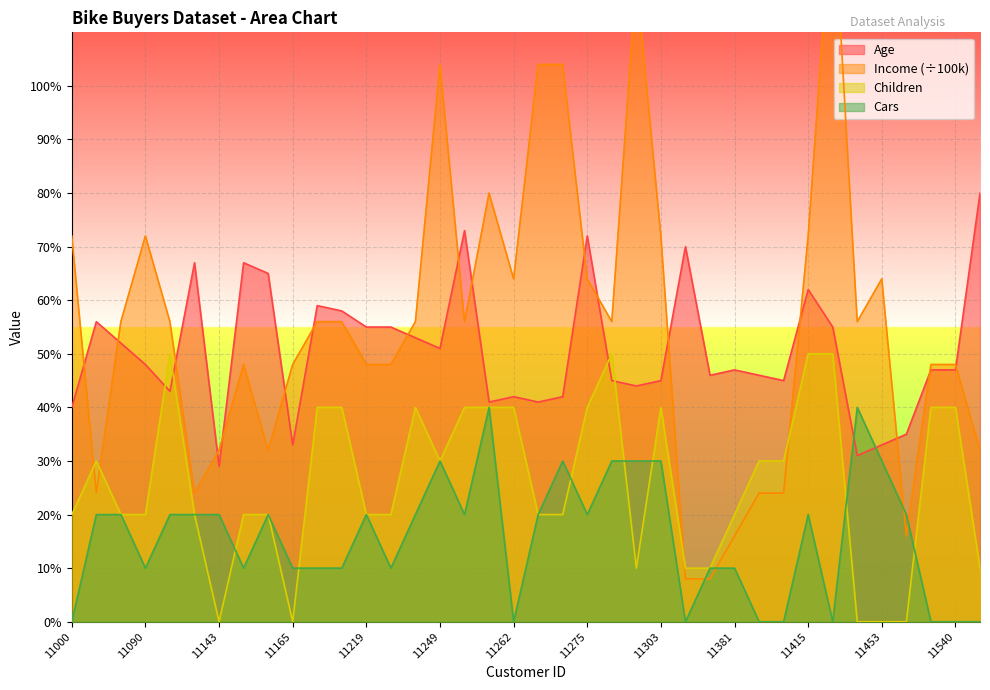

Which series has the largest total across all categories?

Income